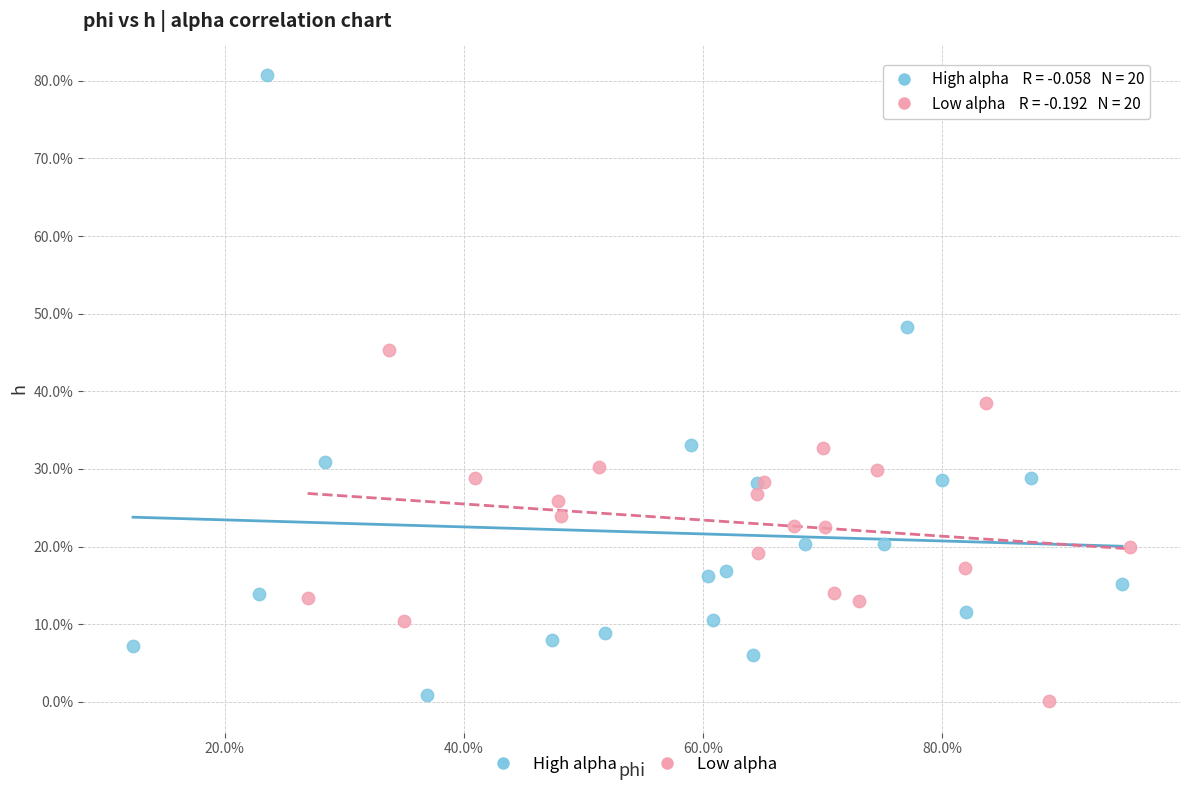

Which series has the widest spread of Y values?

High alpha